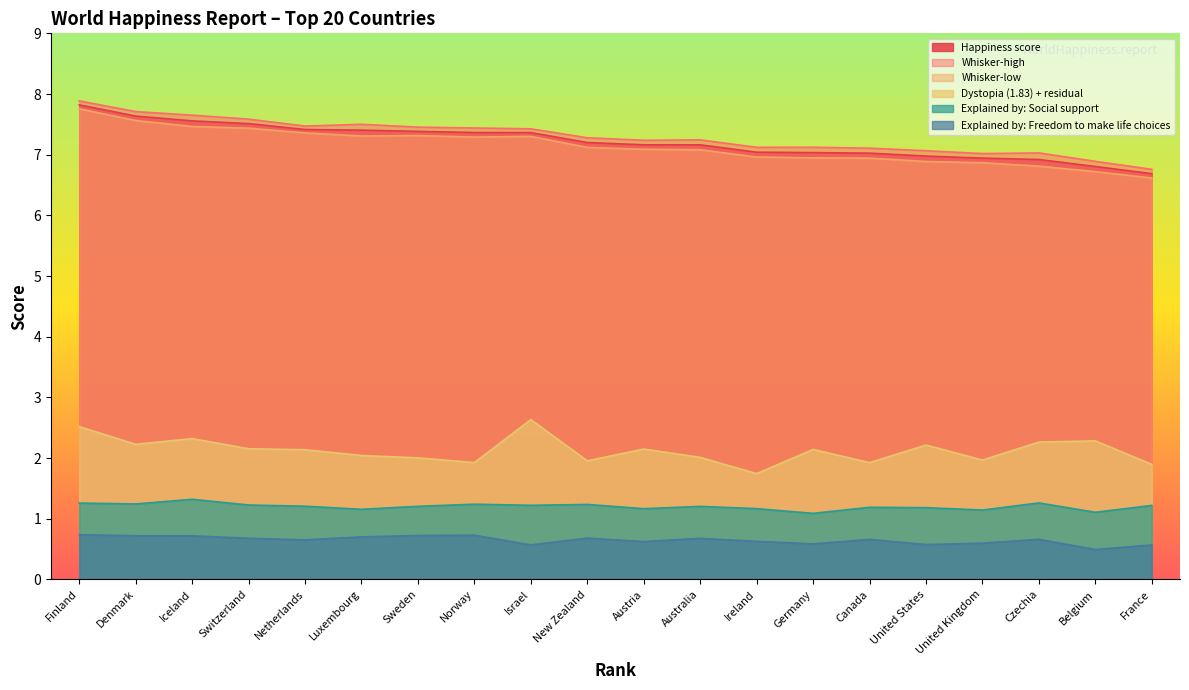

Which category has the lowest value across all series?

Belgium